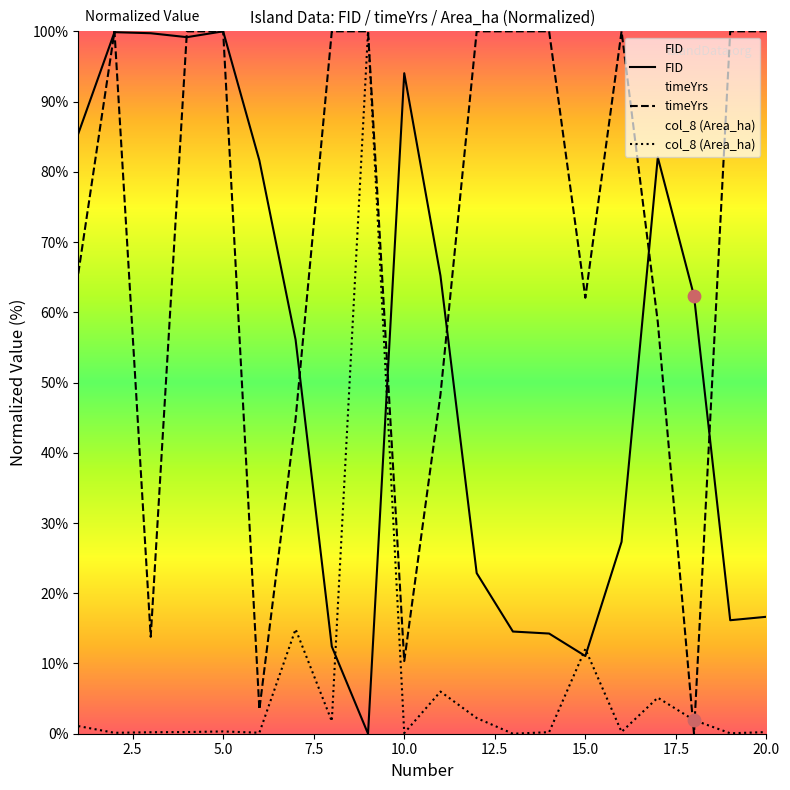

Which series has the largest Y range (max minus min)?

FID